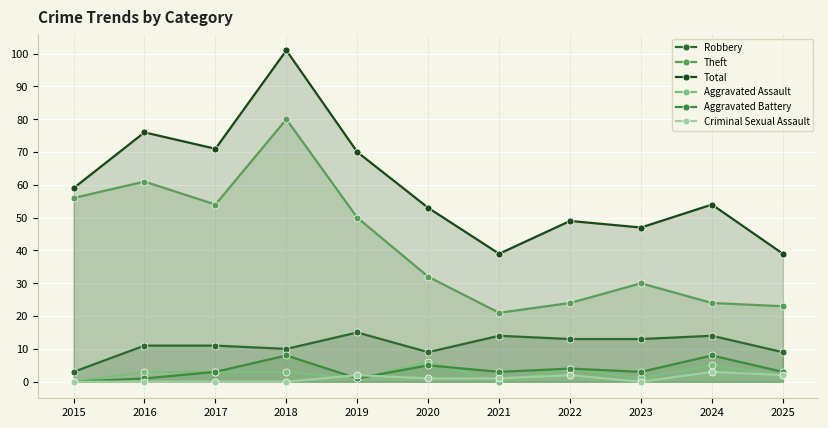

Reading left to right, what are all the values shown in this chart?

Robbery: 3	11	11	10	15	9	14	13	13	14	9
Theft: 56	61	54	80	50	32	21	24	30	24	23
Total: 59	76	71	101	70	53	39	49	47	54	39
Aggravated Assault: 0	3	3	3	1	6	0	4	1	5	2
Aggravated Battery: 0	1	3	8	1	5	3	4	3	8	3
Criminal Sexual Assault: 0	0	0	0	2	1	1	2	0	3	2